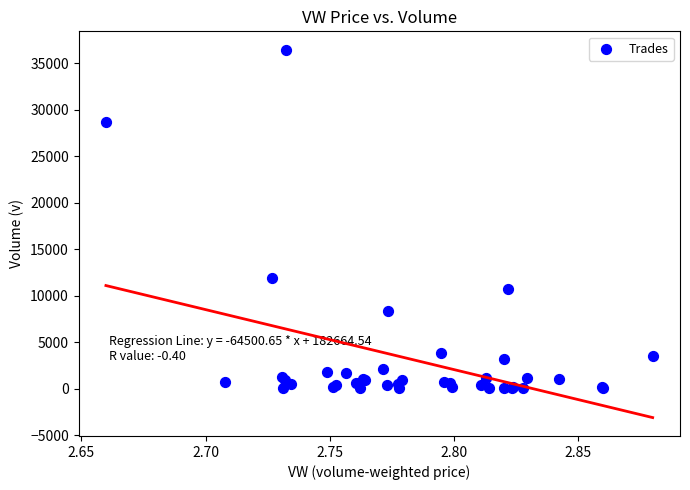

What Y value in the scatter plot is closest to 18271?

11960